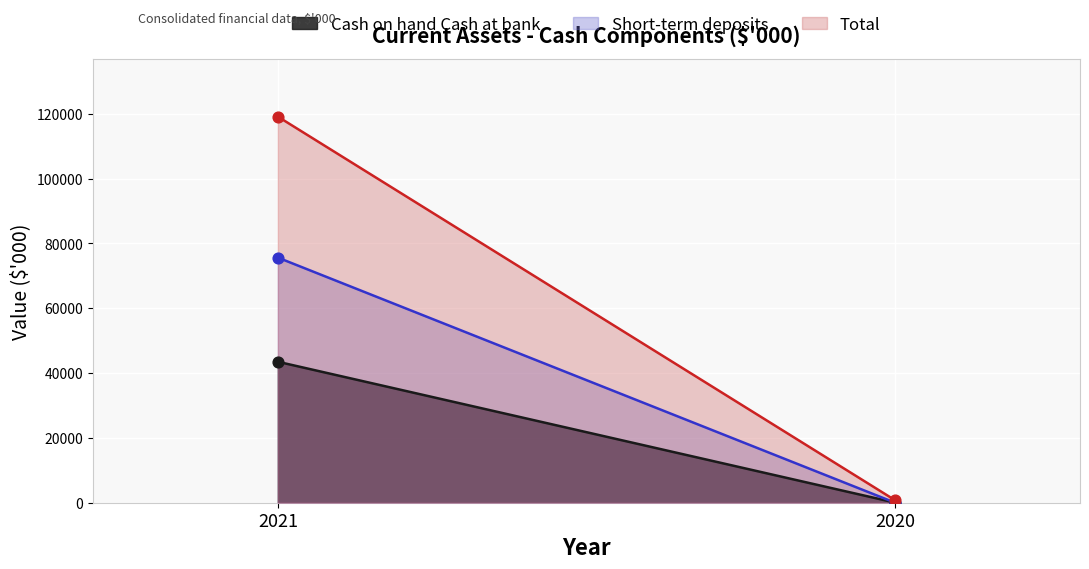

At how many categories does at least one series exceed 107113?

1